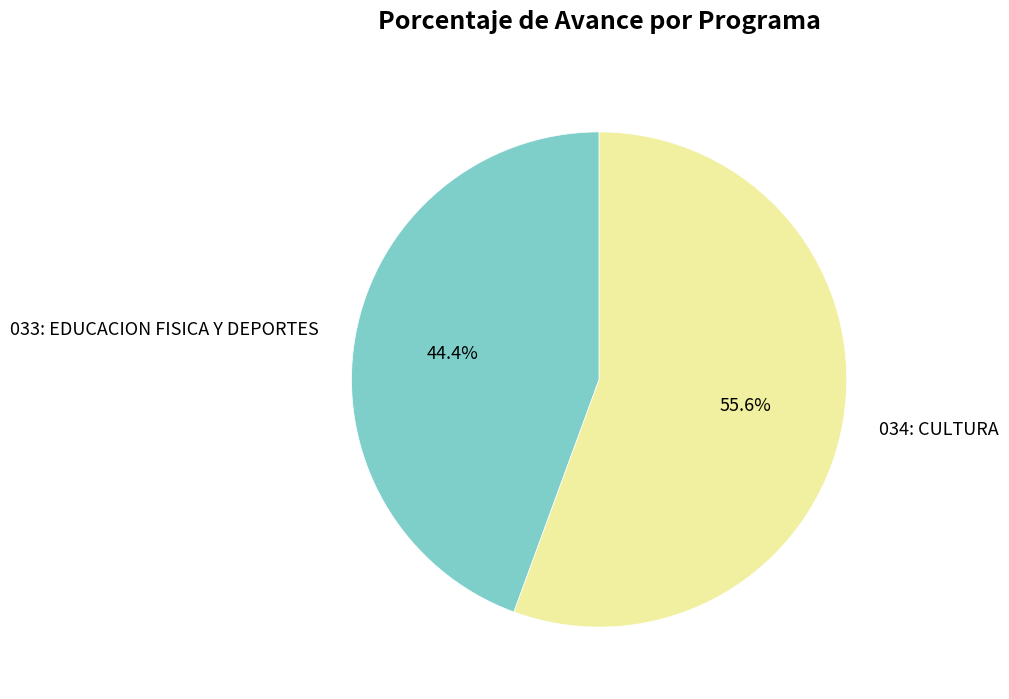

What is the largest slice in the pie chart?

034: CULTURA